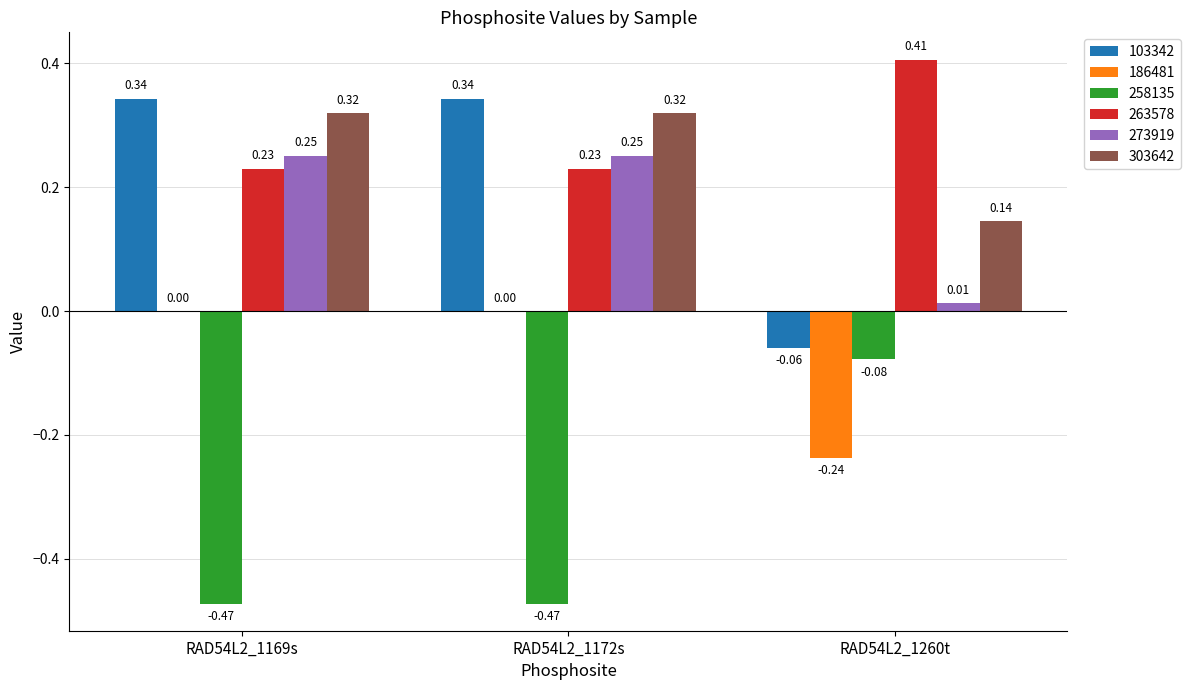

Is the value of 186481 at RAD54L2_1169s greater than the value of 103342 at RAD54L2_1260t?

Yes